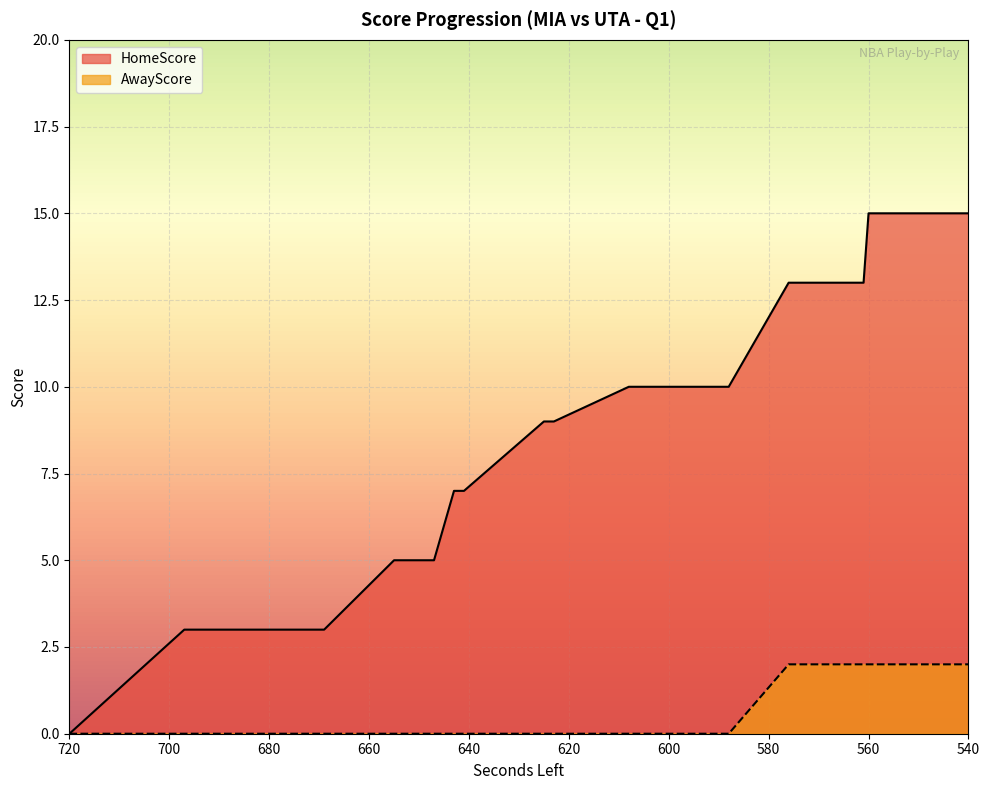

How many lines are shown in the chart?

2